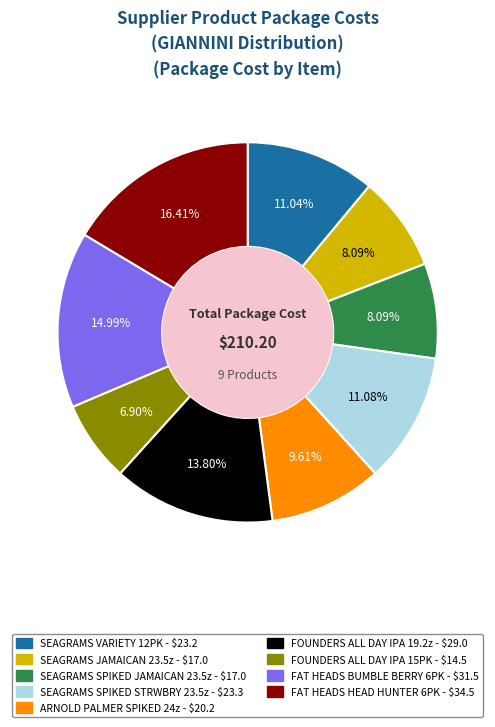

Does any single category account for the majority?

No